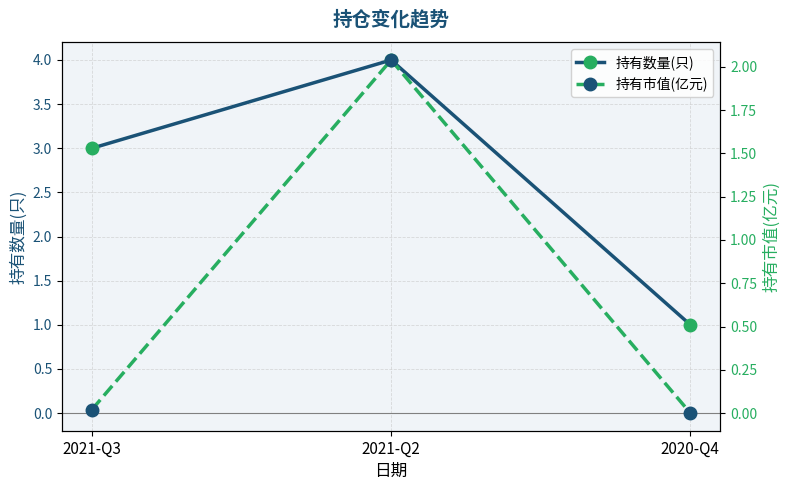

At which label is 持有数量(只) closest to 2?

2021-Q3